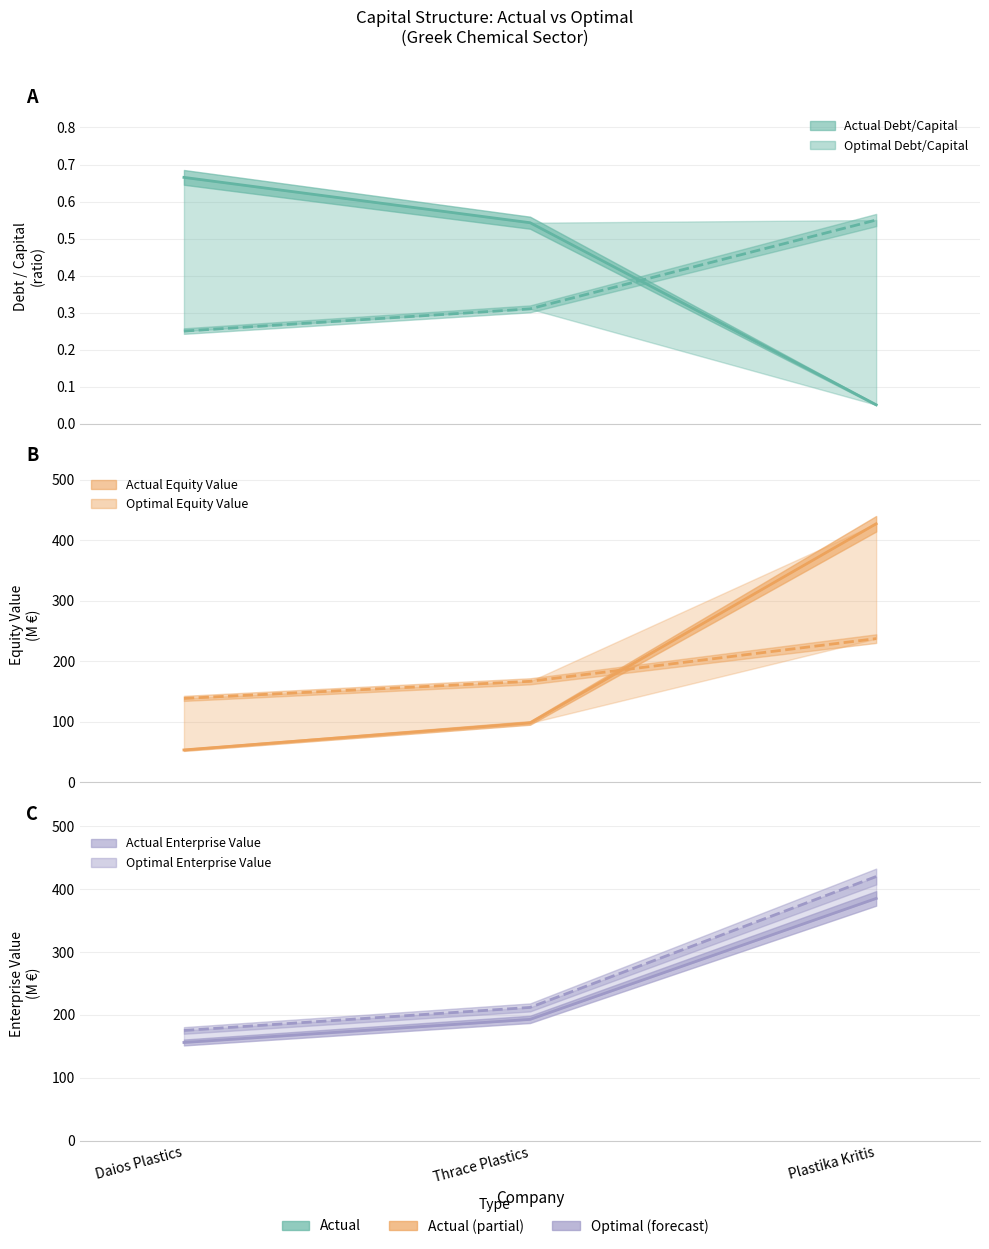

What are all the series names shown in the legend?

actual_debt_capital, optimal_debt_capital, actual_equity_value, optimal_equity_value, actual_enterprise_value, optimal_enterprise_value